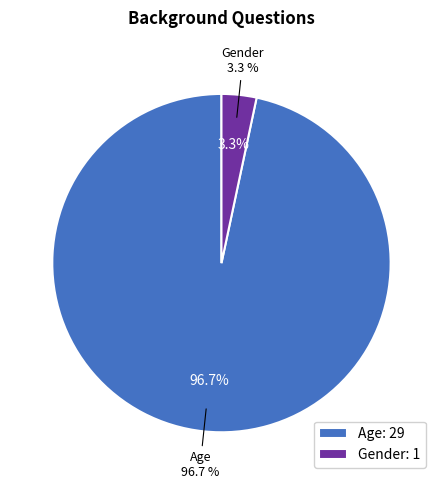

To the nearest percent, what is the average slice percentage?

50%